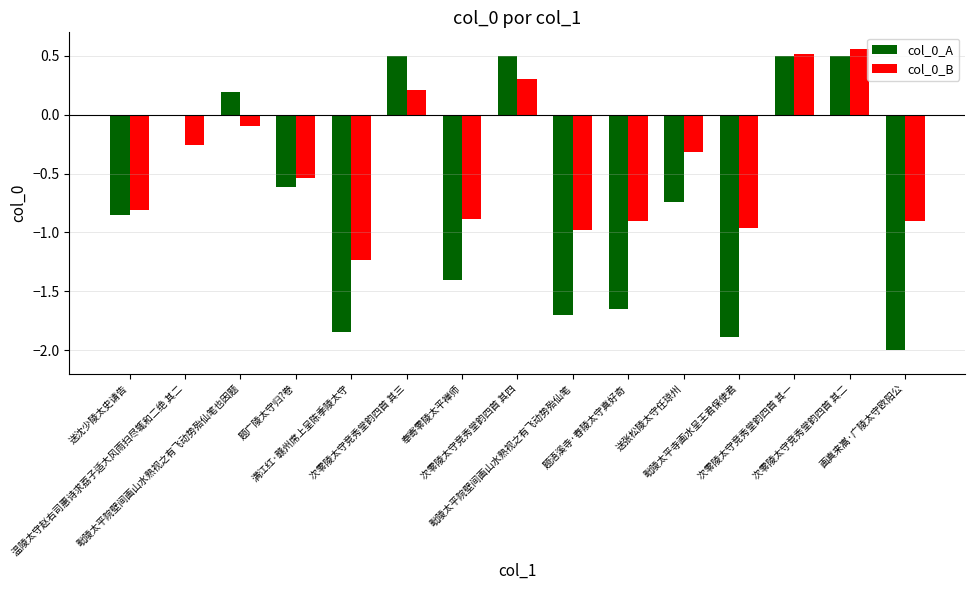

What is the sum of all col_0_B values?

-6.3